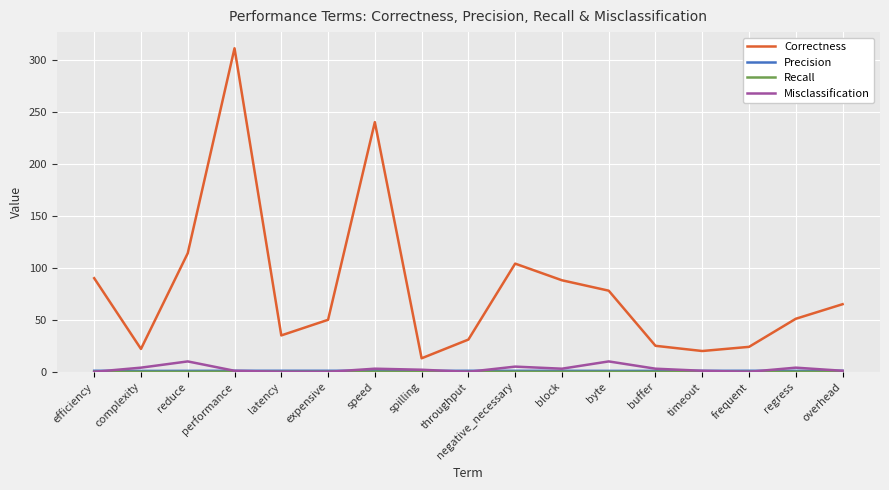

At which category does the chart reach its peak across all series?

performance